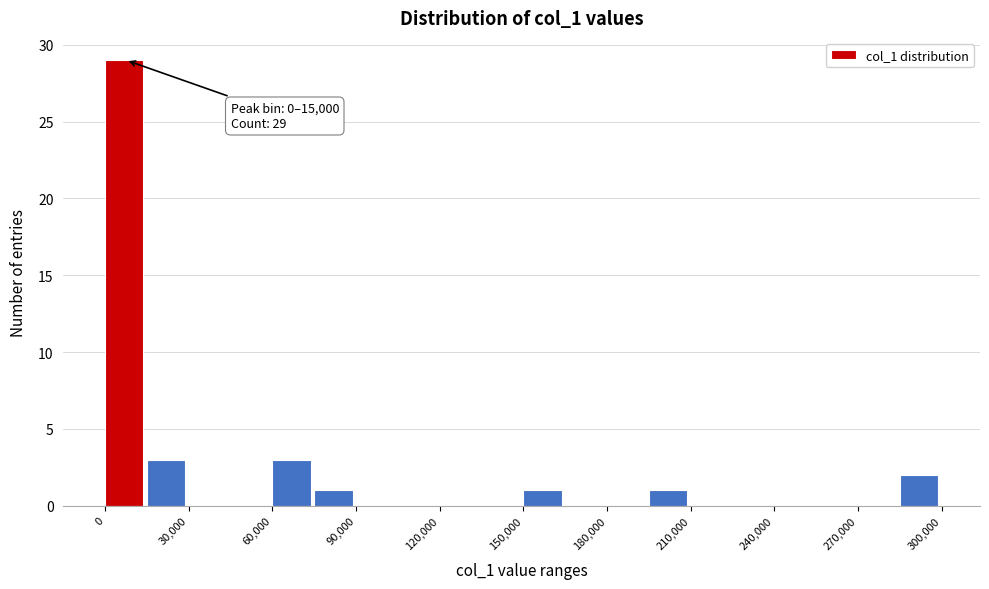

Read against the x-axis, roughly where is the centre of the tallest bar?

5000